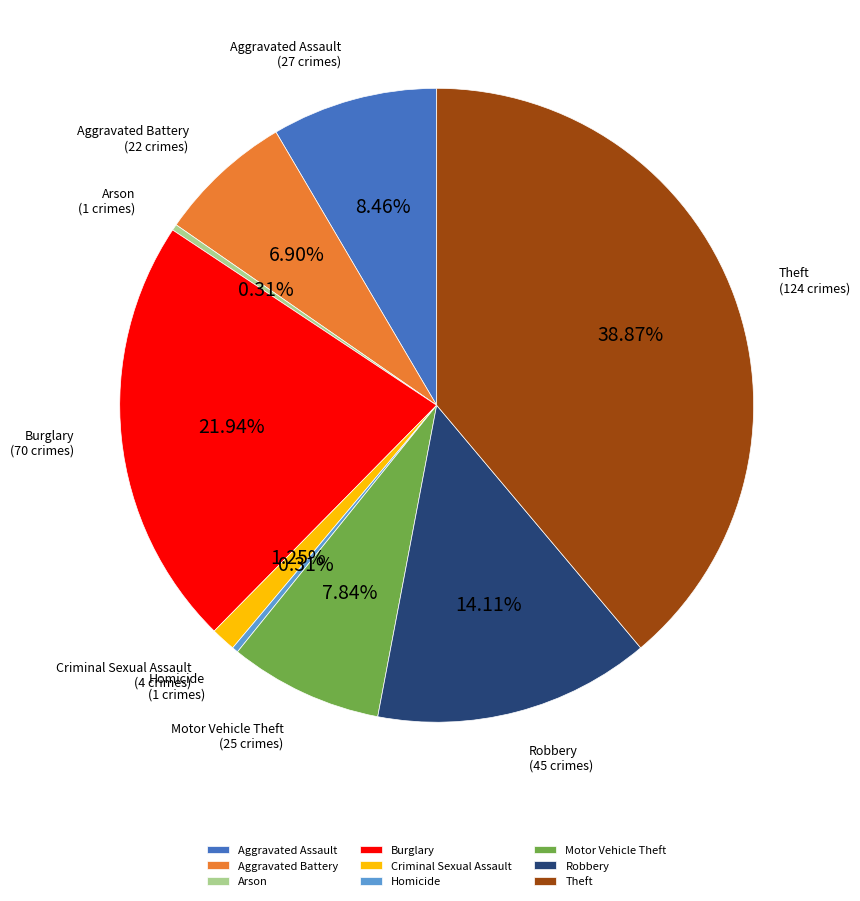

What percentage is the Aggravated Assault slice, to the nearest percent?

8%